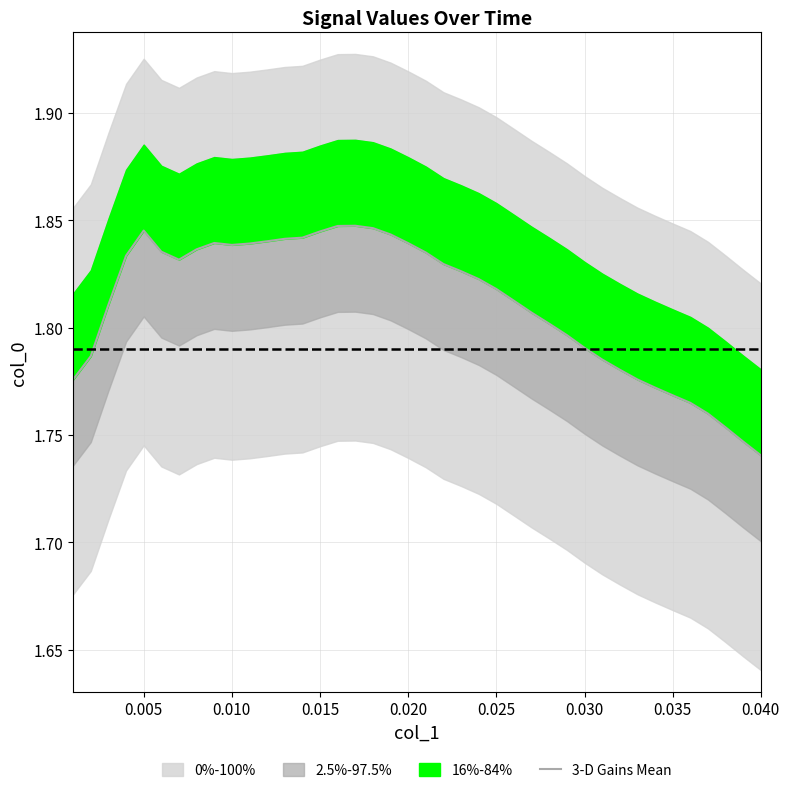

How many interior local valleys (lower than both neighbors) does the data have?

2